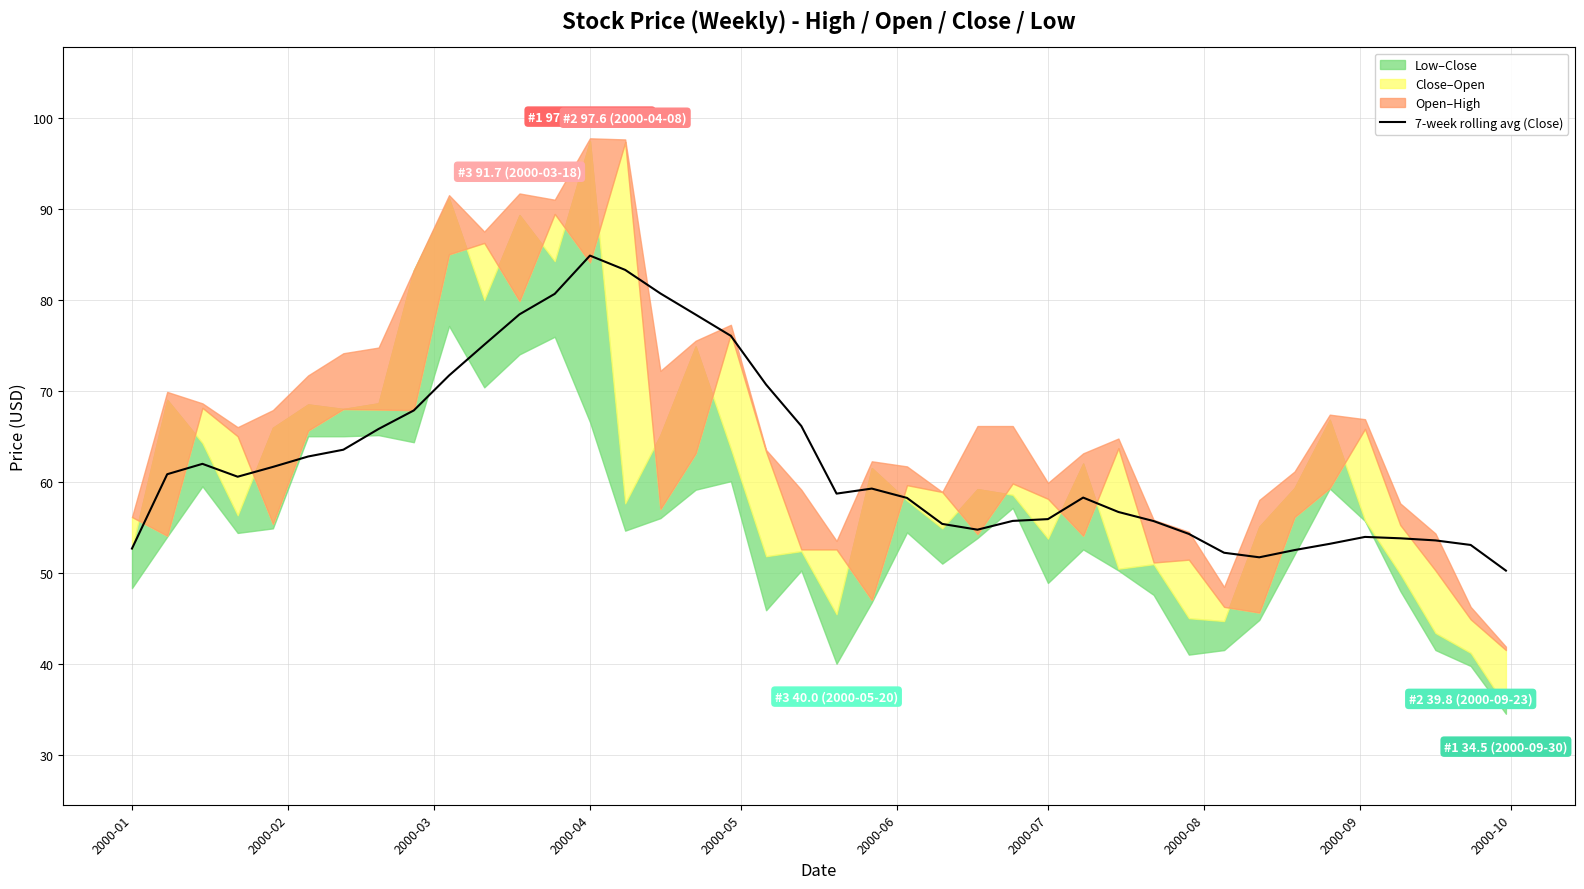

What is the maximum value for 7-week rolling avg (Close)?

84.9